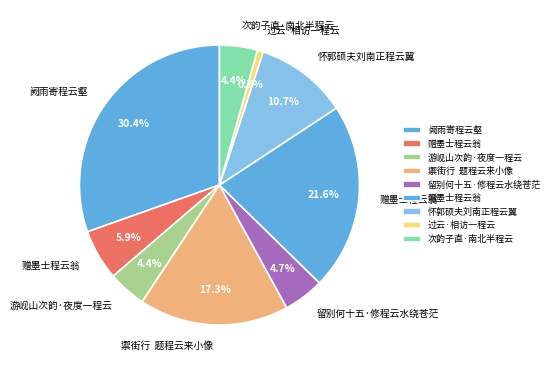

Rank the categories by value from highest to lowest.

阙雨寄程云壑, 赠墨士程云翁, 禦街行  题程云来小像, 怀郭硕夫刘南正程云翼, 赠墨士程云翁, 留别何十五·修程云水绕苍茫, 游岘山次韵·夜度一程云, 次韵子直·南北半程云, 过云·相访一程云